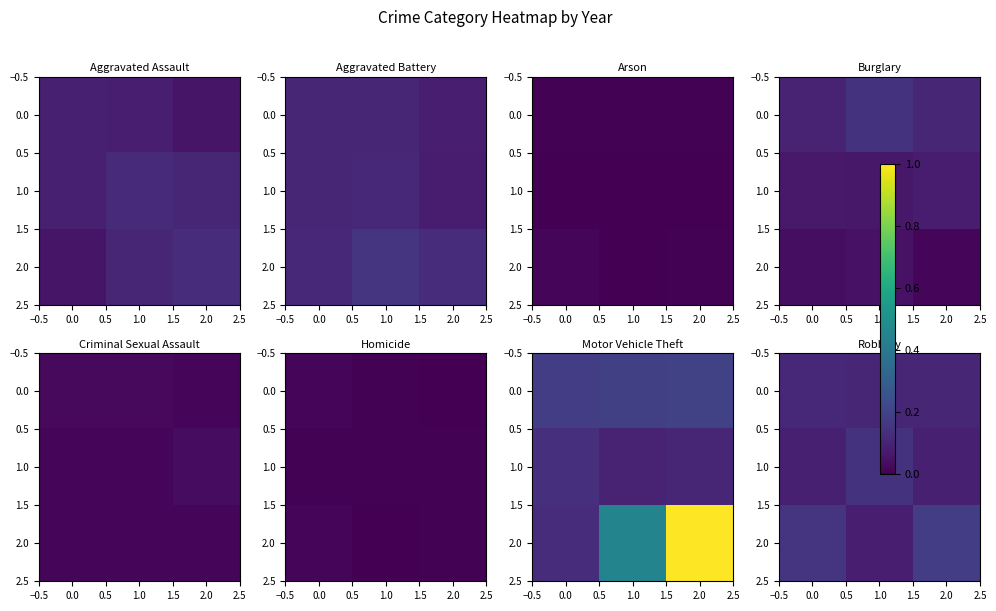

Is it true that 2.0 equals 0.1 at 0.0?

False